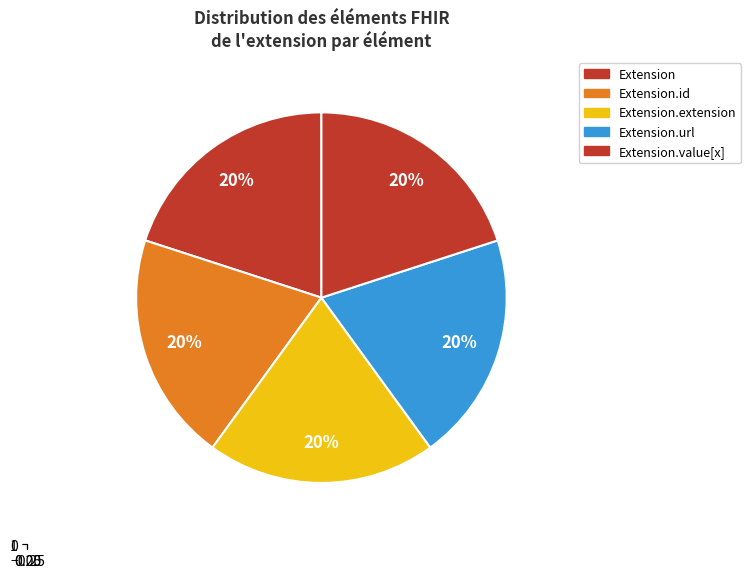

Count the number of slices in the pie.

5